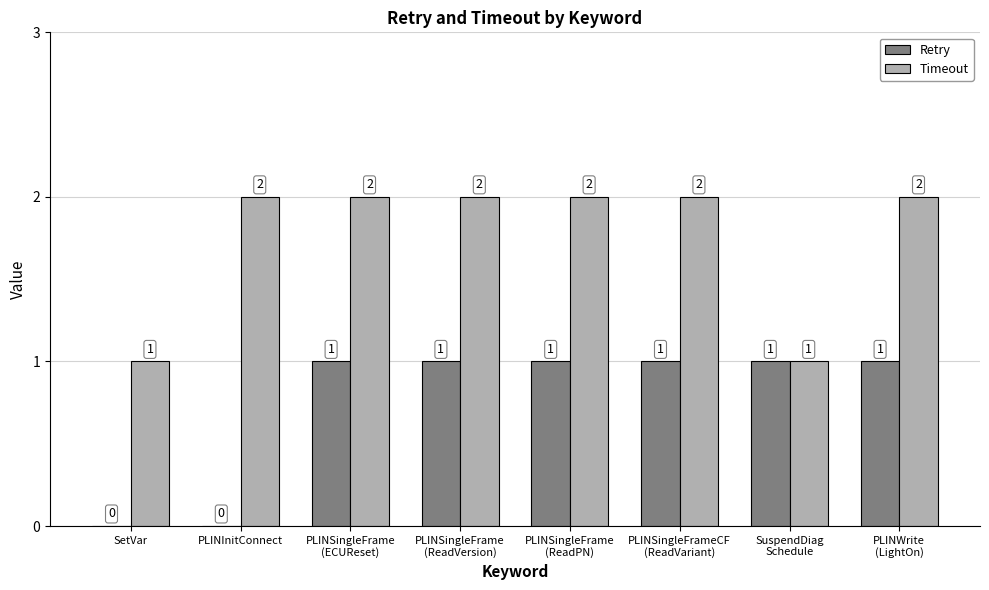

What is the sum of the Timeout values at PLINSingleFrame
(ReadVersion) and SuspendDiag
Schedule?

3